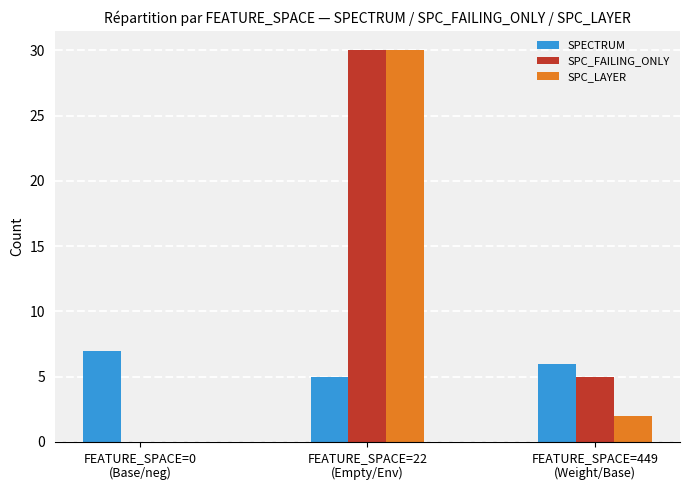

What is the total value across all series at FEATURE_SPACE=449
(Weight/Base)?

13